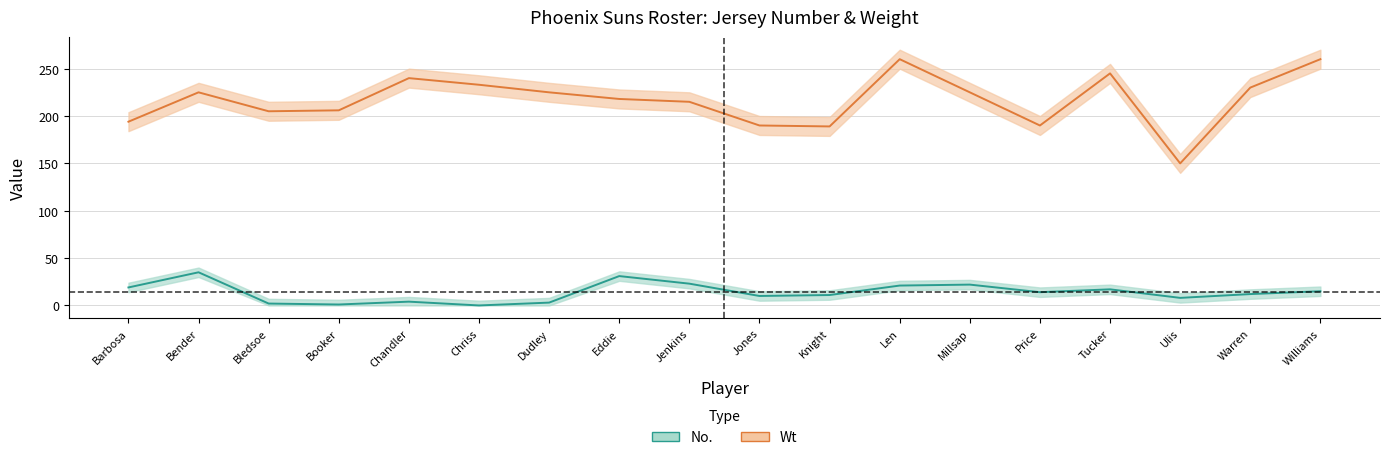

What position from the right is Len?

7